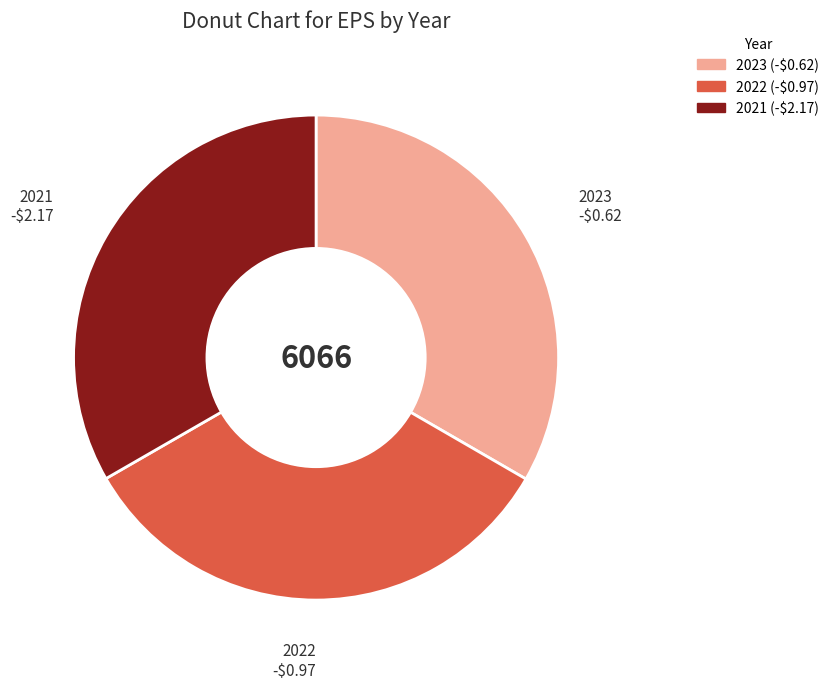

Does any single category account for the majority?

No